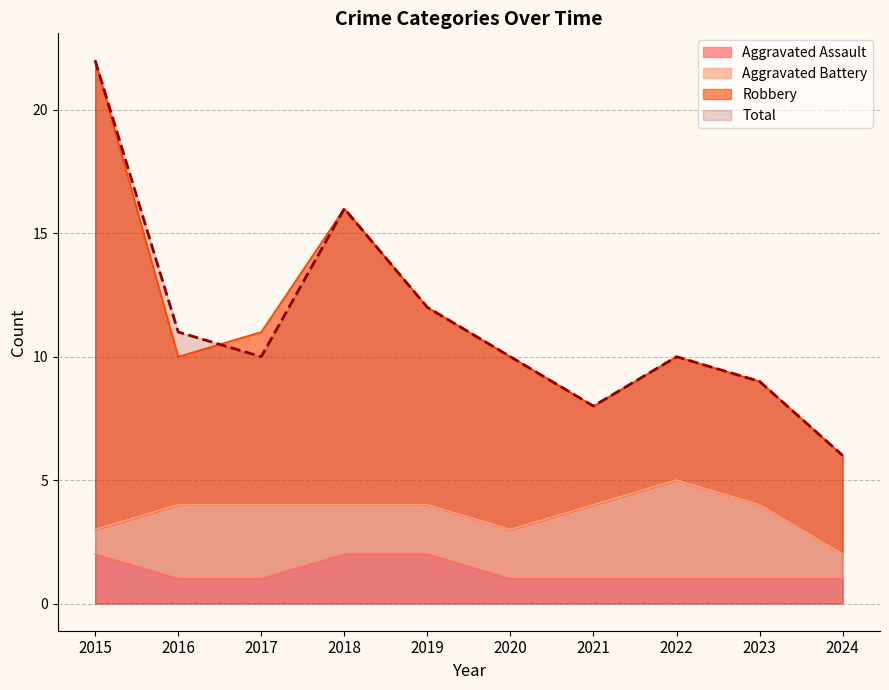

What is the smallest value displayed?

6